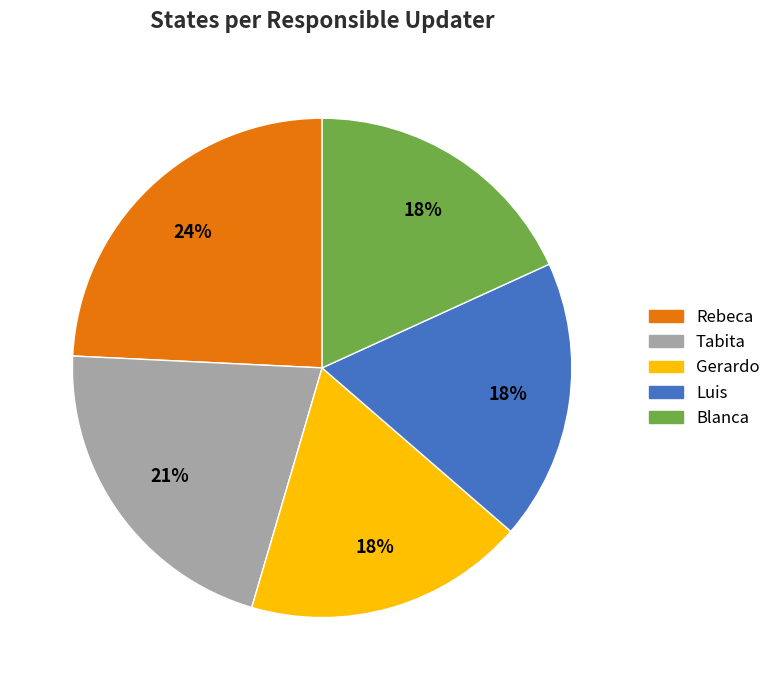

Does Blanca represent more than half of the total?

No